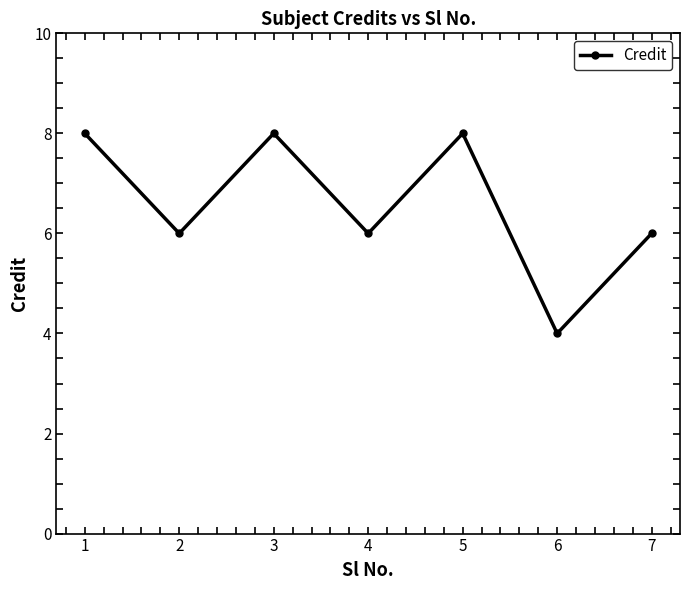

At which category does the chart reach its minimum across all series?

6